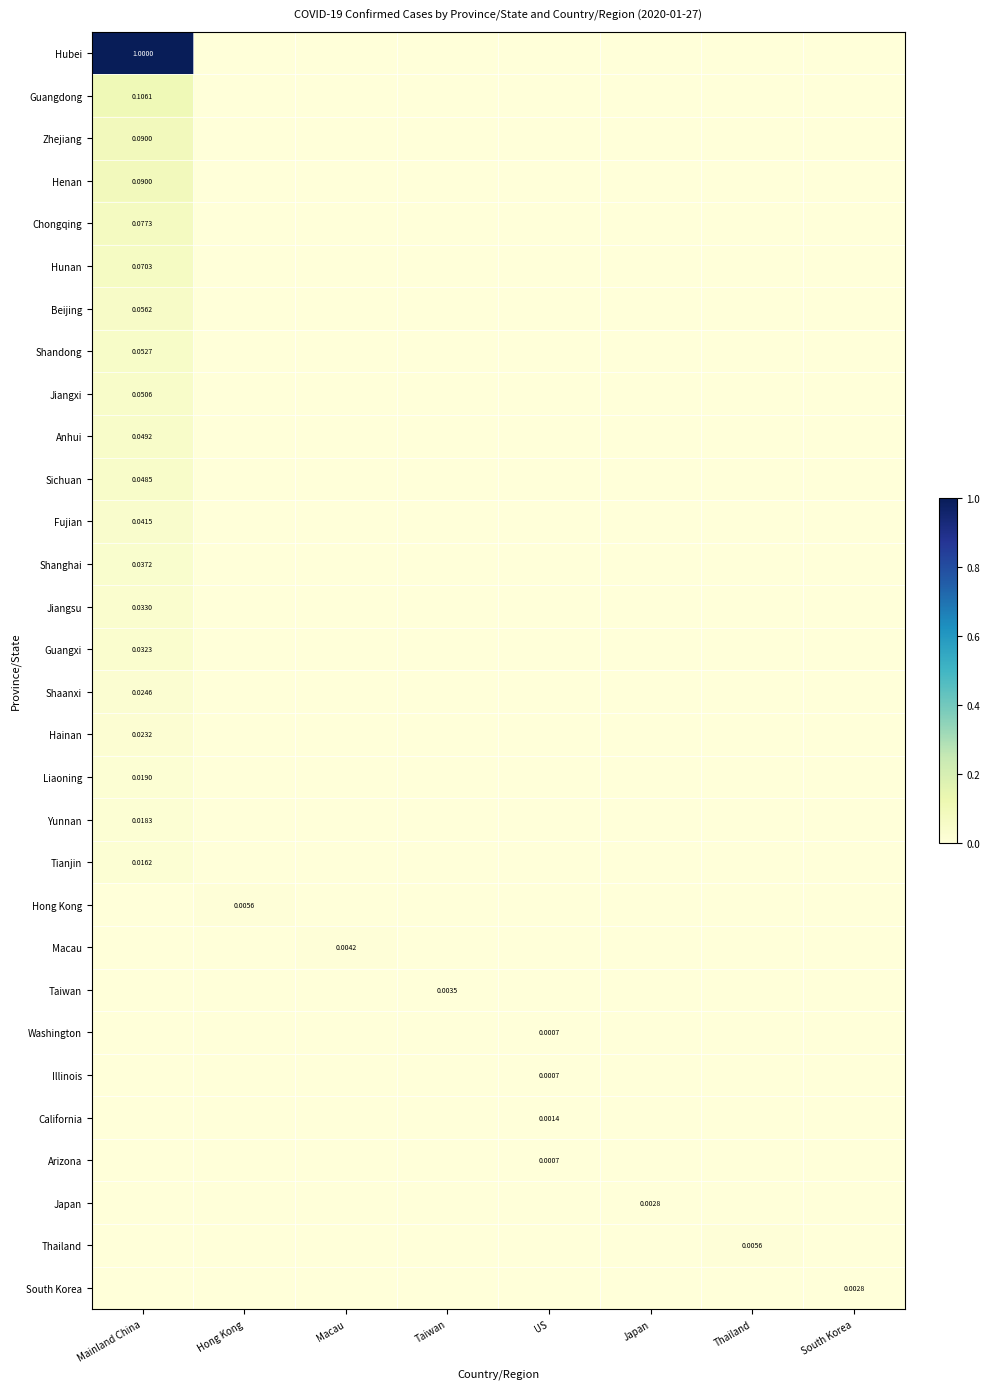

Count the number of categories in the chart.

8